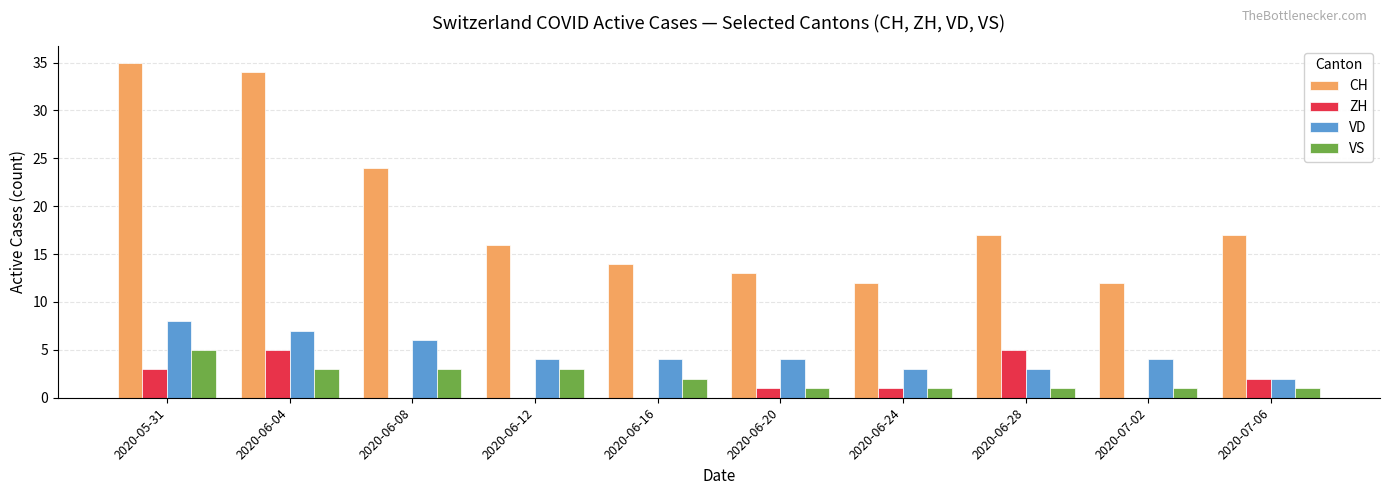

Reading left to right, what are all the values shown in this chart?

CH: 35	34	24	16	14	13	12	17	12	17
ZH: 3	5	0	0	0	1	1	5	0	2
VD: 8	7	6	4	4	4	3	3	4	2
VS: 5	3	3	3	2	1	1	1	1	1